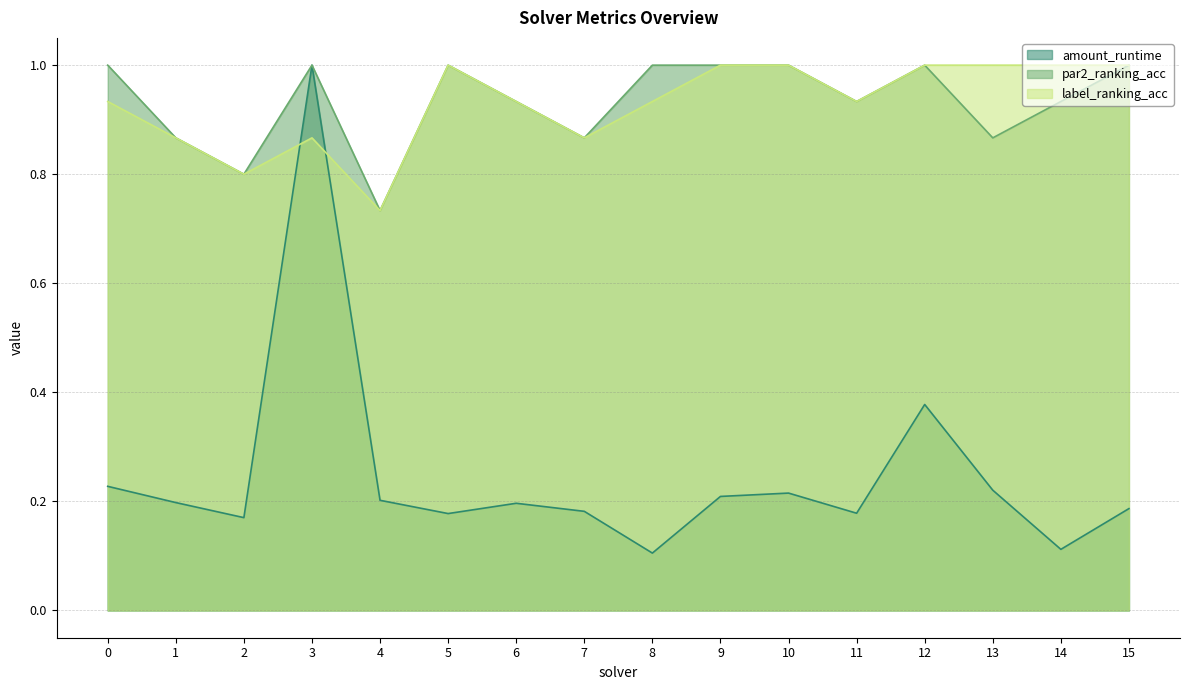

True or false: par2_ranking_acc and amount_runtime cross at least once.

False